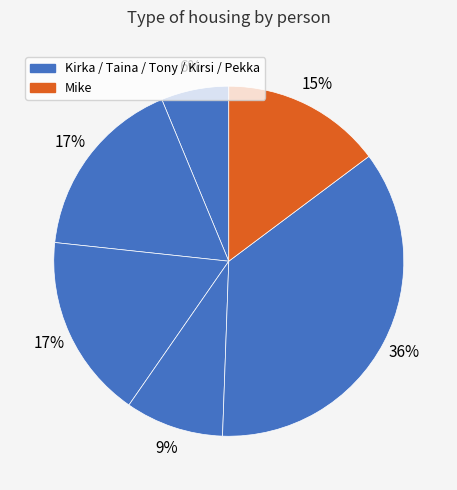

How many slices are in this pie chart?

6